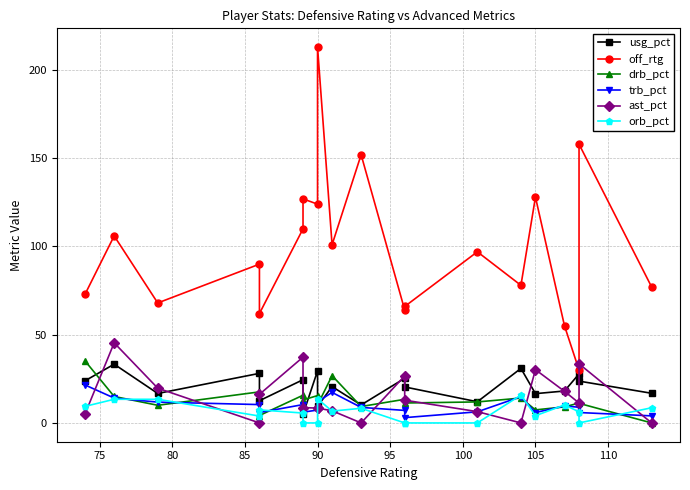

What are all the series names shown in the legend?

usg_pct, off_rtg, drb_pct, trb_pct, ast_pct, orb_pct